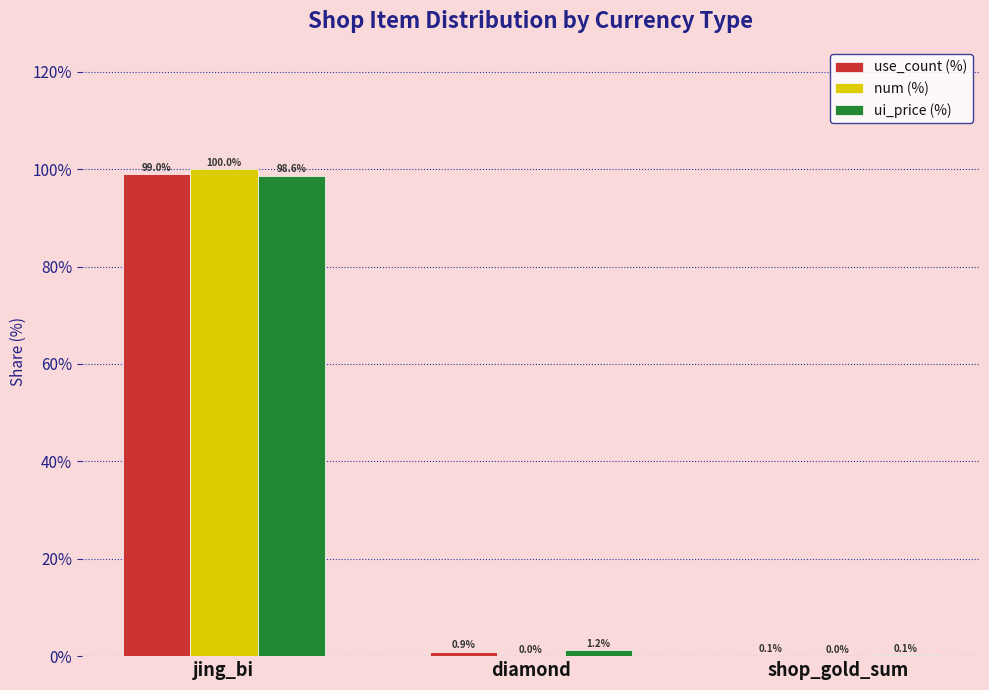

Is the value of ui_price (%) at jing_bi greater than the value of use_count (%) at jing_bi?

No